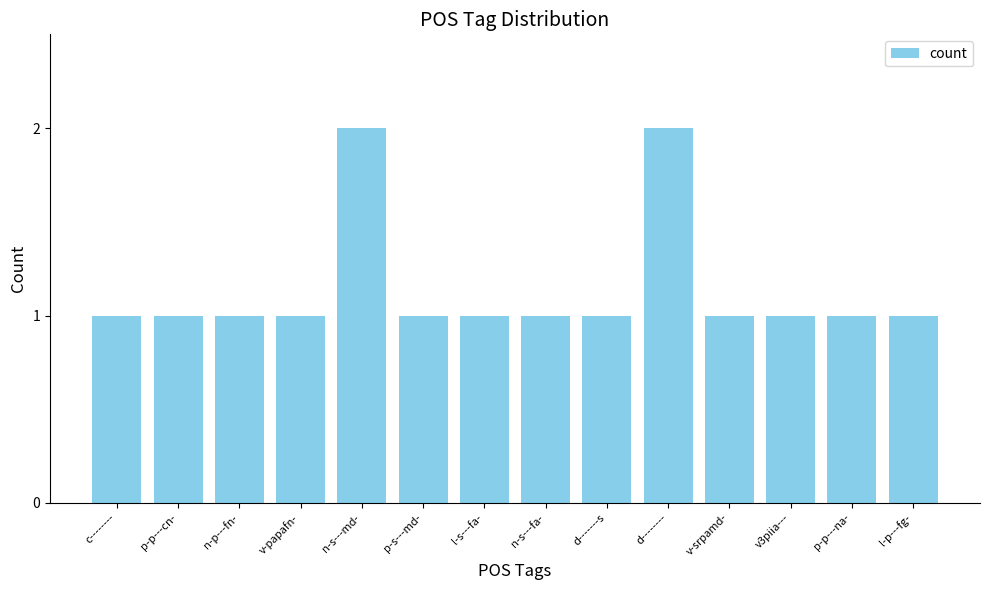

What is the change in value from n-s---fa- to d--------?

+1